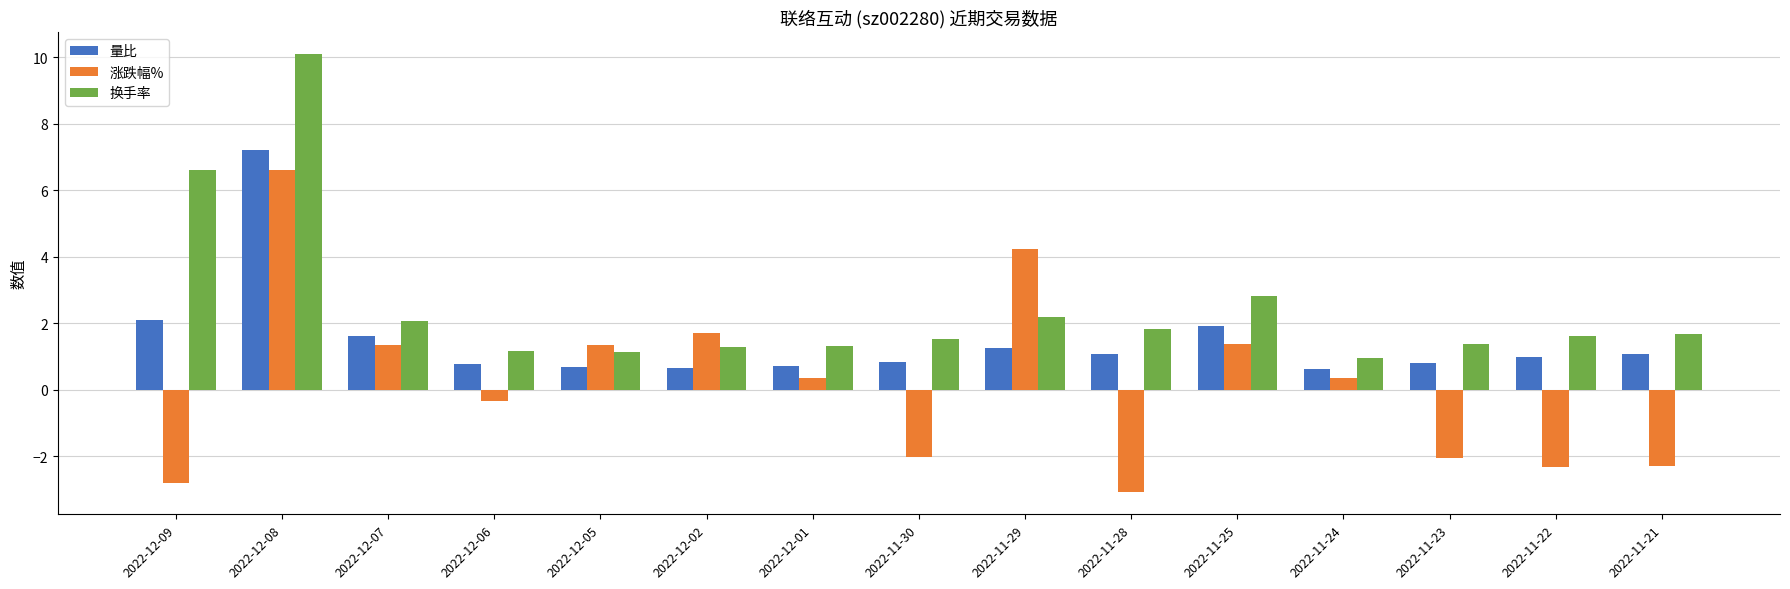

Is the value of 涨跌幅% at 2022-11-29 greater than the value of 换手率 at 2022-12-06?

Yes